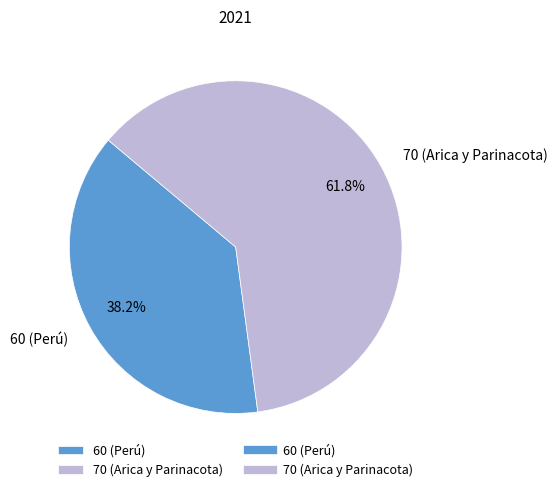

How many slices are in this pie chart?

2